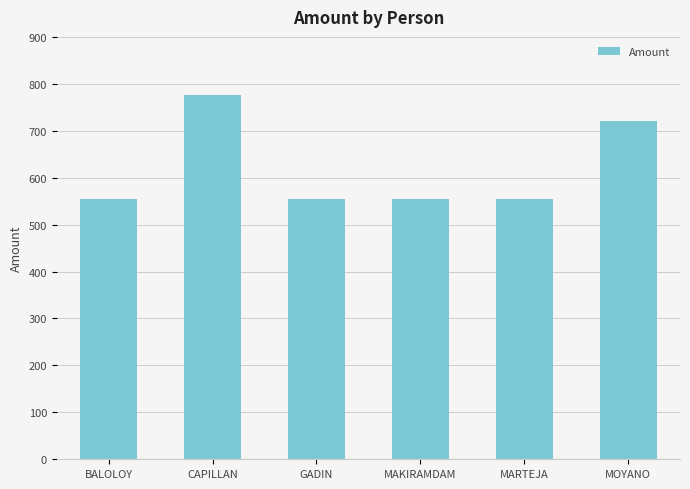

Count the number of data series in this chart.

1